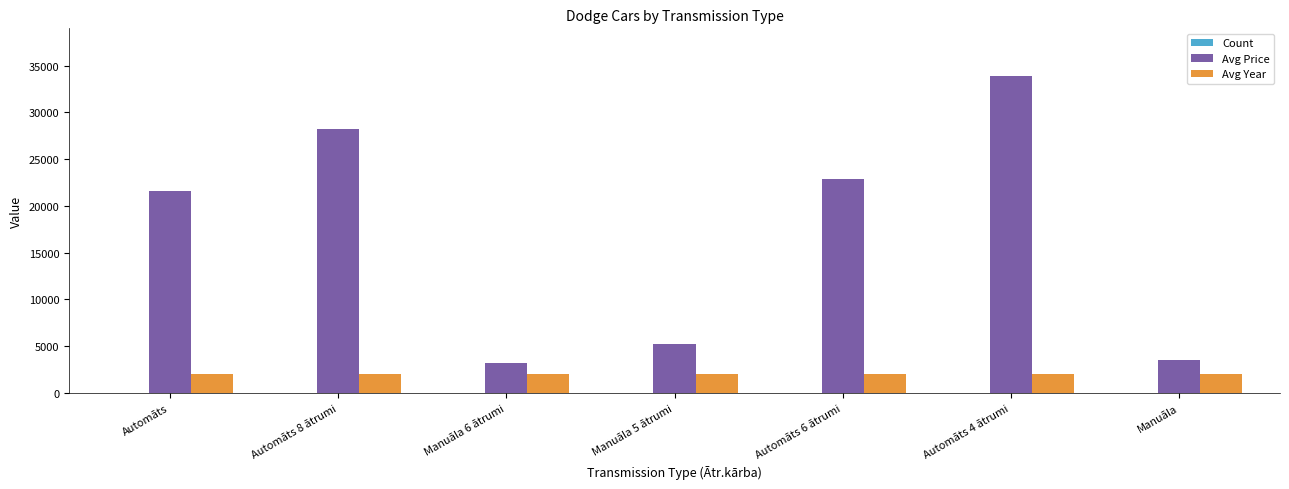

Which series has the largest total across all categories?

Avg Price